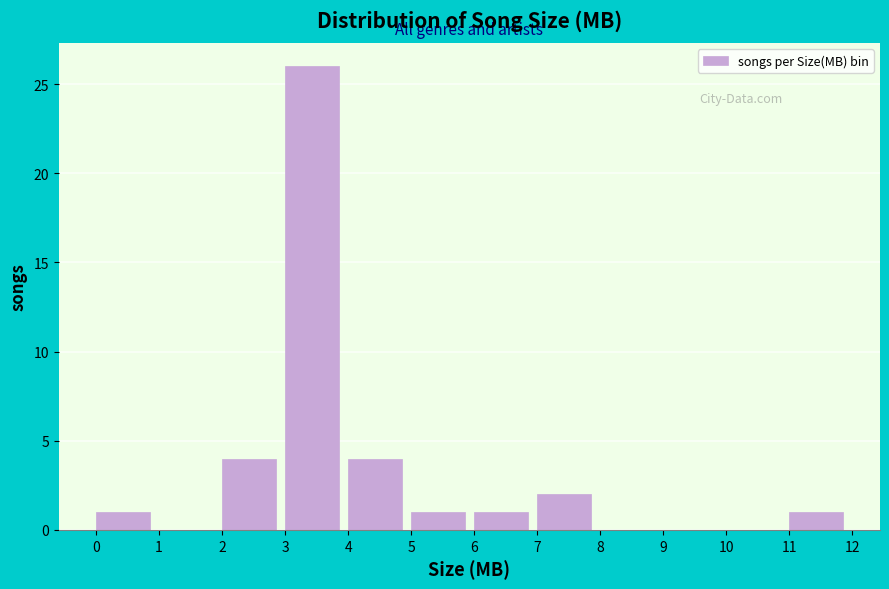

How tall is the bar that spans 7 to 8 on the x-axis? The values are not printed on the chart, so give them approximately, as read against the axis.

2